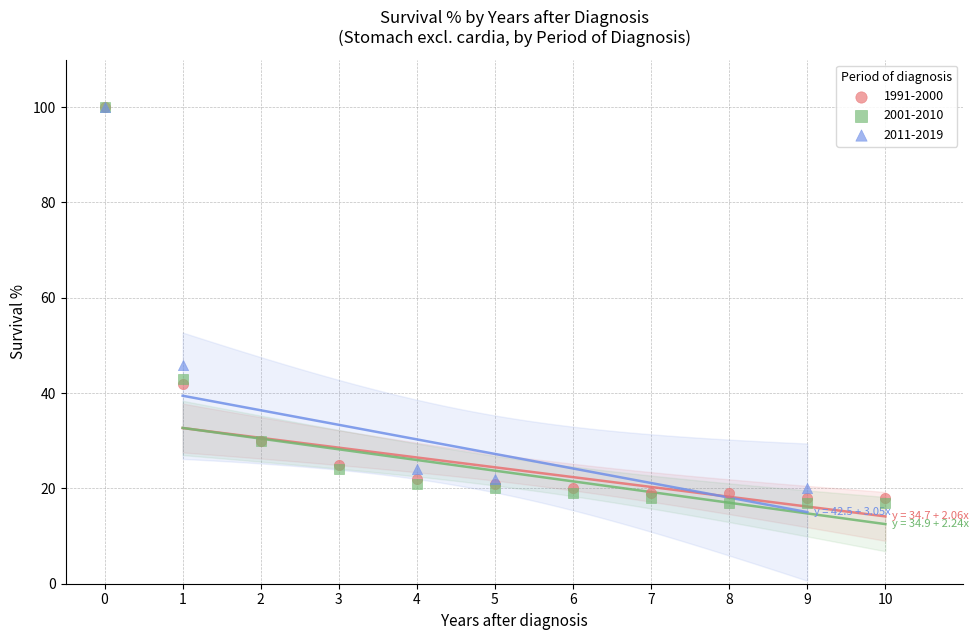

Which series has the widest spread of Y values?

2001-2010